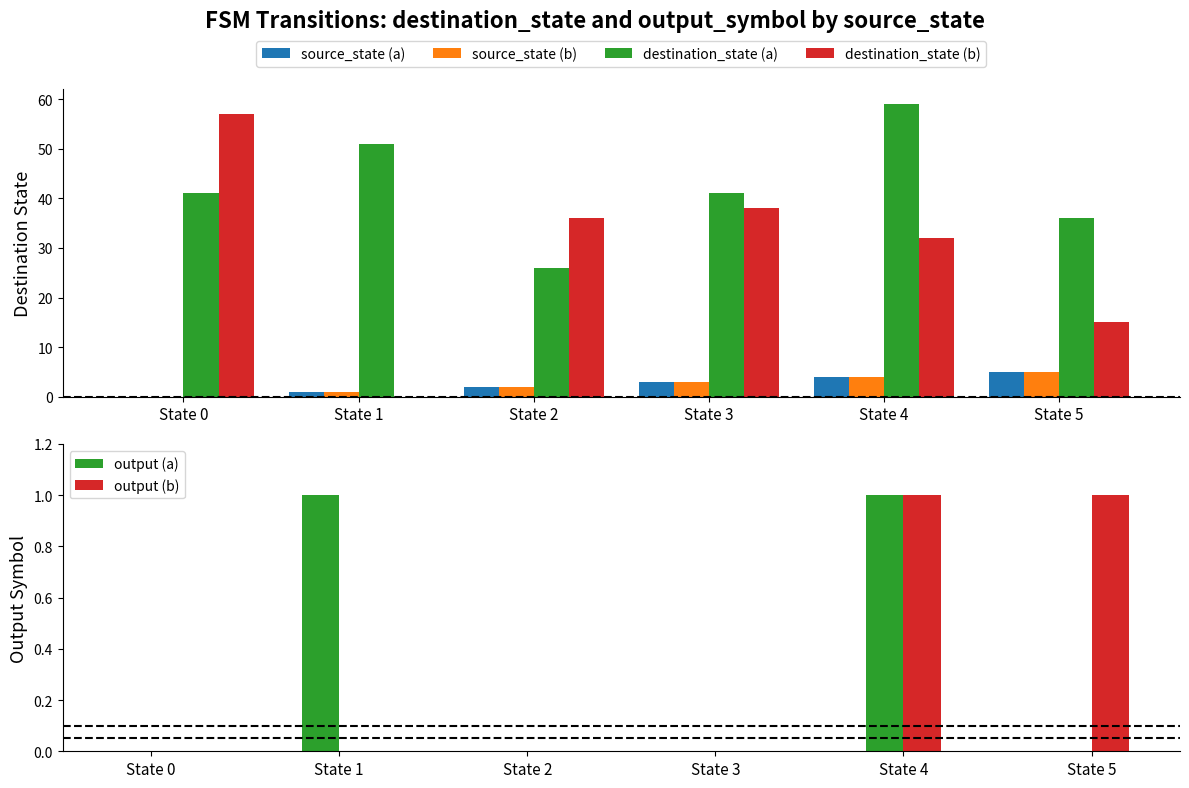

Is the value of destination_state (b) at State 1 greater than the value of output (a) at State 5?

No